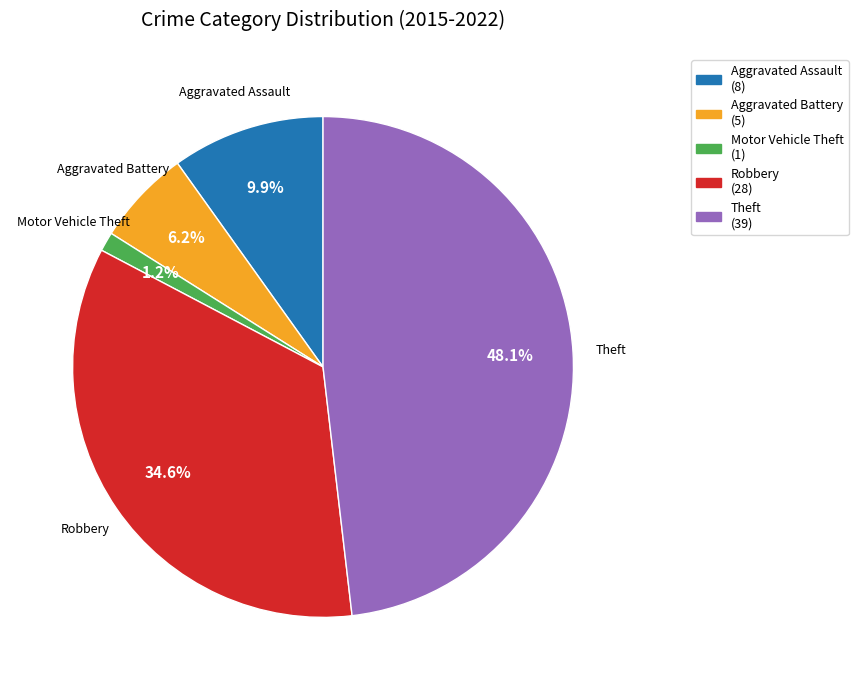

To the nearest percent, what percentage of the pie is Motor Vehicle Theft?

1%